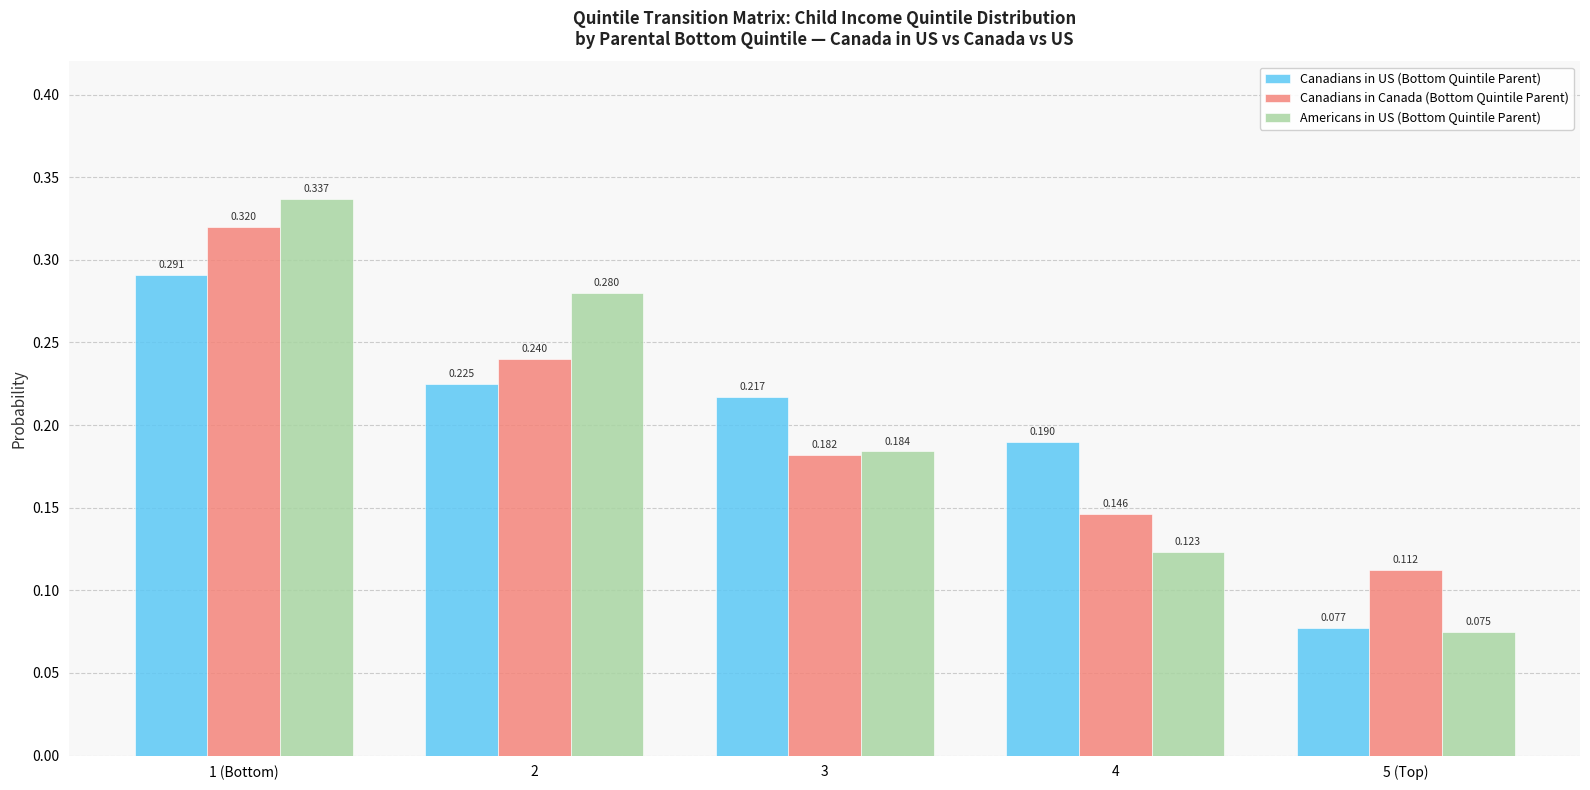

Which series has the widest spread of values?

Americans in US (Bottom Quintile Parent)